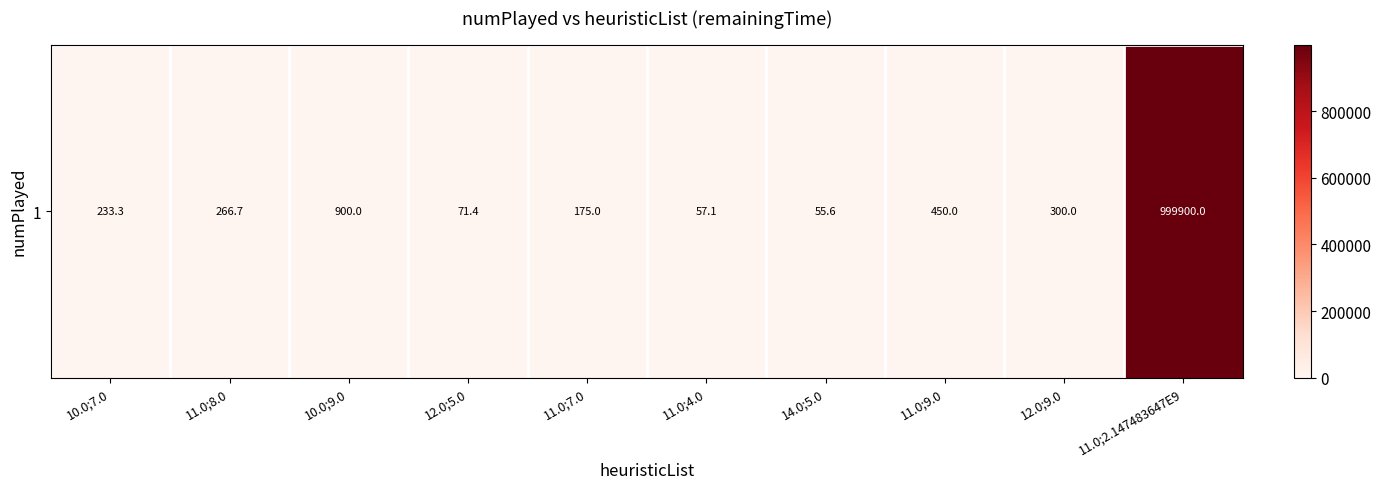

What is the average value?

100240.9